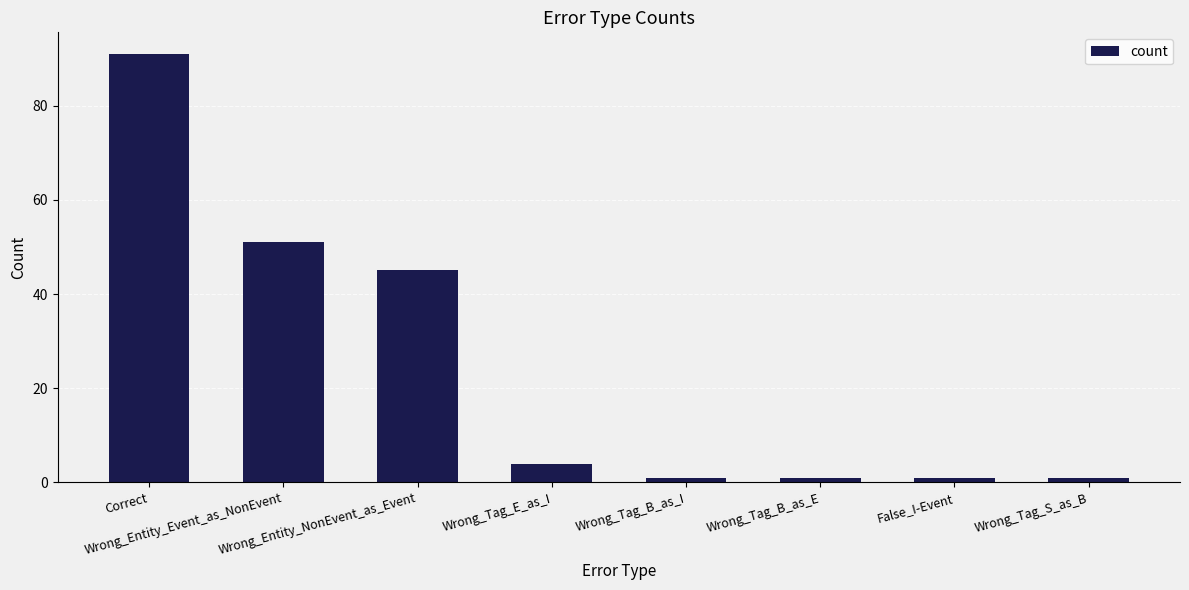

What is the maximum value shown in the chart?

91